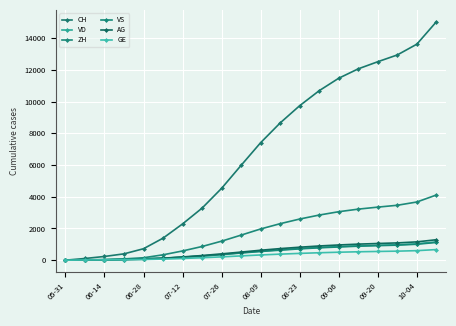

Where does the AG series first go above 627?

11